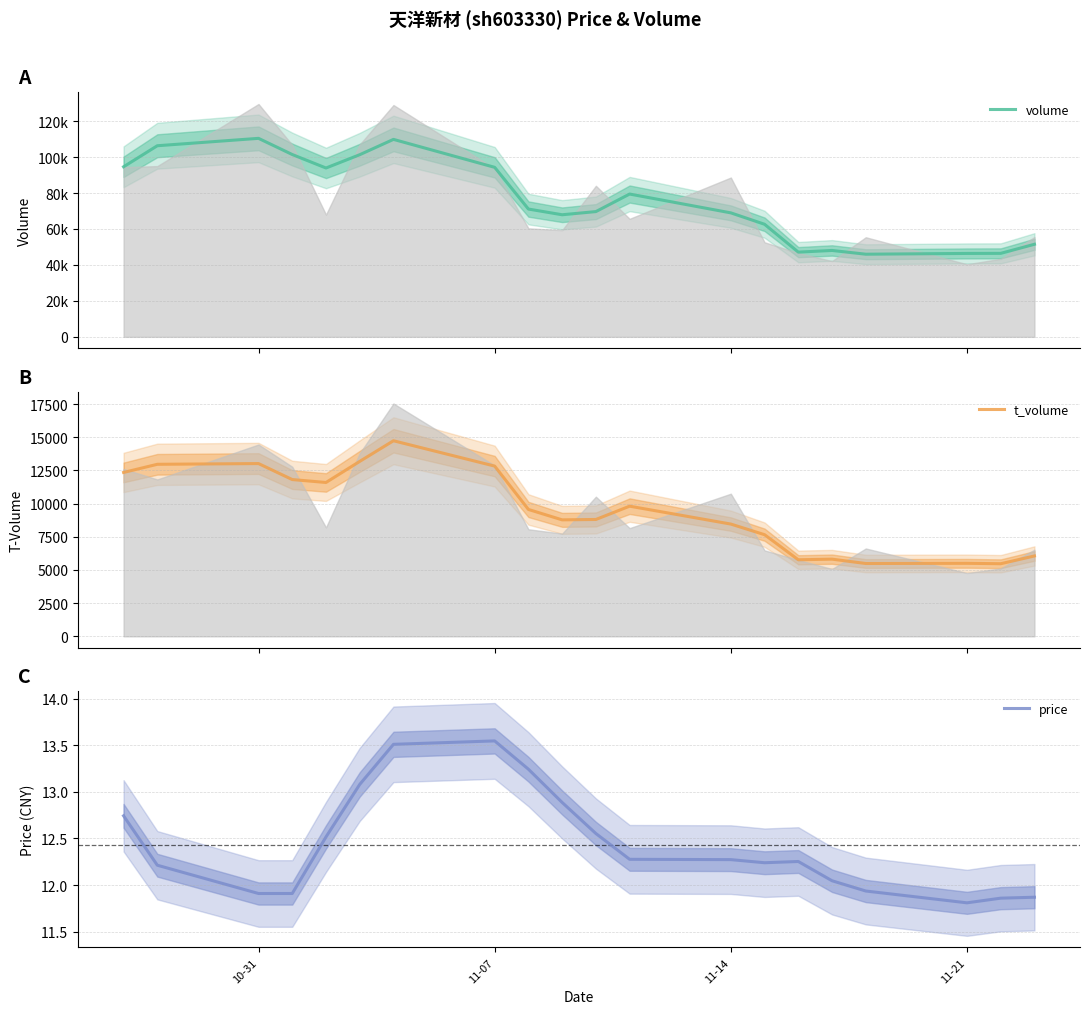

Which series has the largest total across all categories?

volume